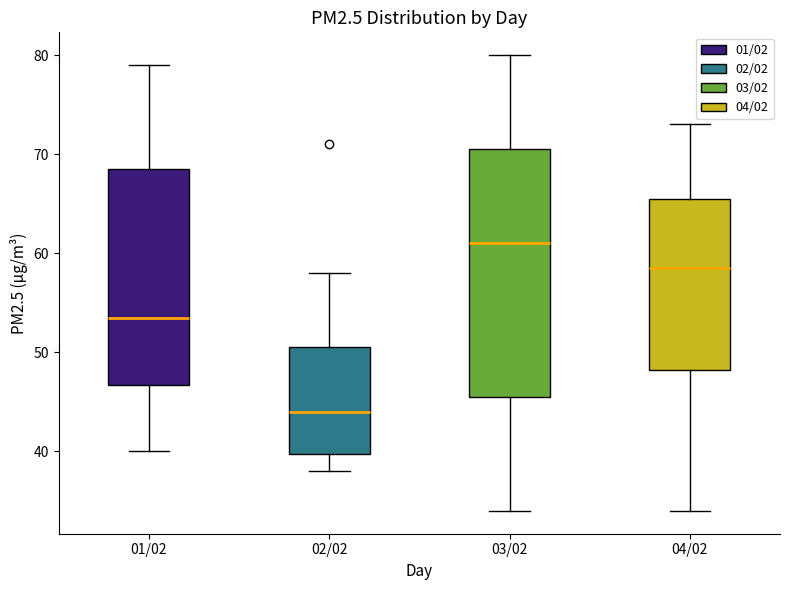

Where does the lower whisker of the box for 04/02 end on the y-axis? The values are not printed on the chart, so give them approximately, as read against the axis.

34